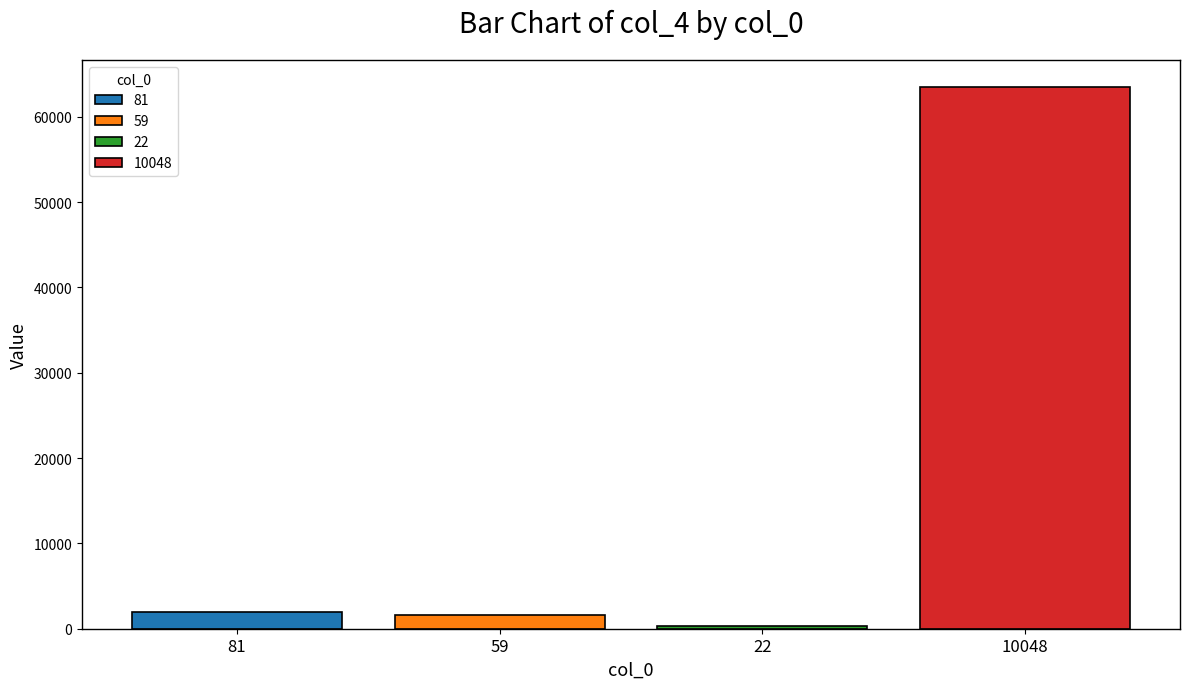

Which series has the widest spread of values?

81